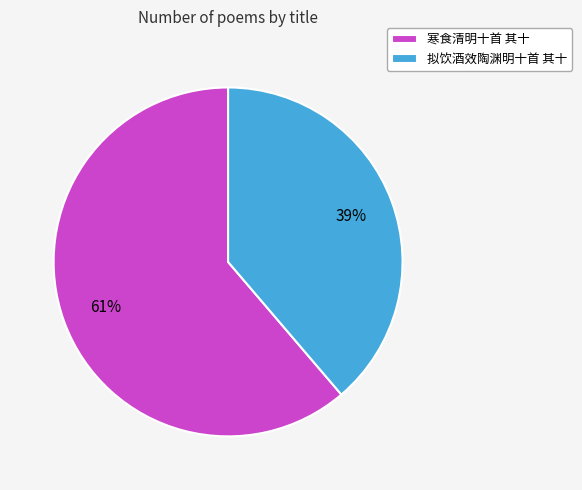

How many segments does this pie chart have?

2